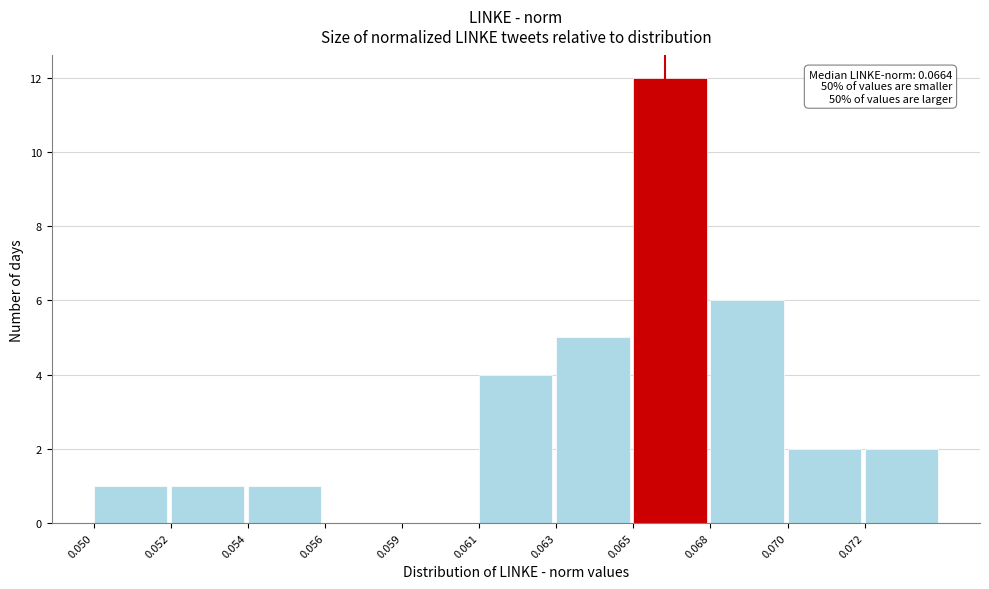

Reading left to right, list all the values displayed in this chart.

0.050=1	0.052=1	0.054=1	0.056=0	0.059=0	0.061=4	0.063=5	0.065=12	0.068=6	0.070=2	0.072=2